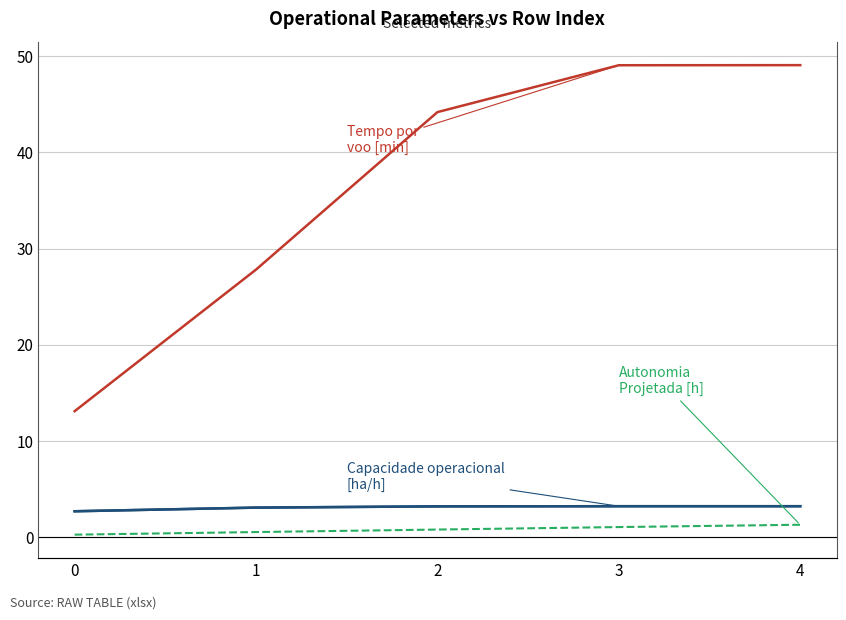

What is the value of the Autonomia Projetada [h] point at the 5th from the left?

1.3